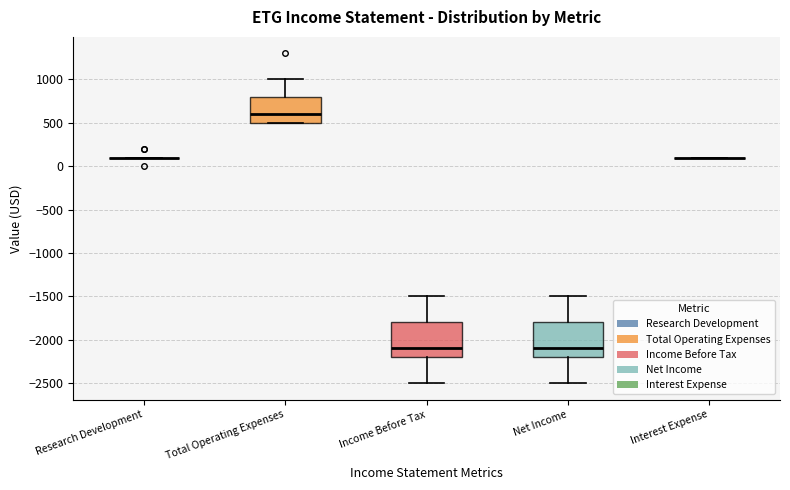

Reading left to right, read every box against the y-axis: the position of its median line, the range the box covers, and the ends of its whiskers. The values are not printed on the chart, so give them approximately, as read against the axis.

Research Development: box collapsed to a line at 100, whiskers 100 to 100
Total Operating Expenses: median 600, box 500 to 800, whiskers 500 to 1000
Income Before Tax: median -2100, box -2200 to -1800, whiskers -2500 to -1500
Net Income: median -2100, box -2200 to -1800, whiskers -2500 to -1500
Interest Expense: box collapsed to a line at 100, whiskers 100 to 100